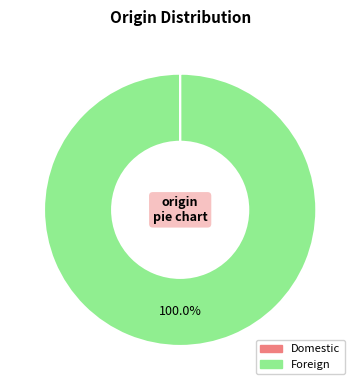

Which category has the biggest portion of the pie?

Foreign